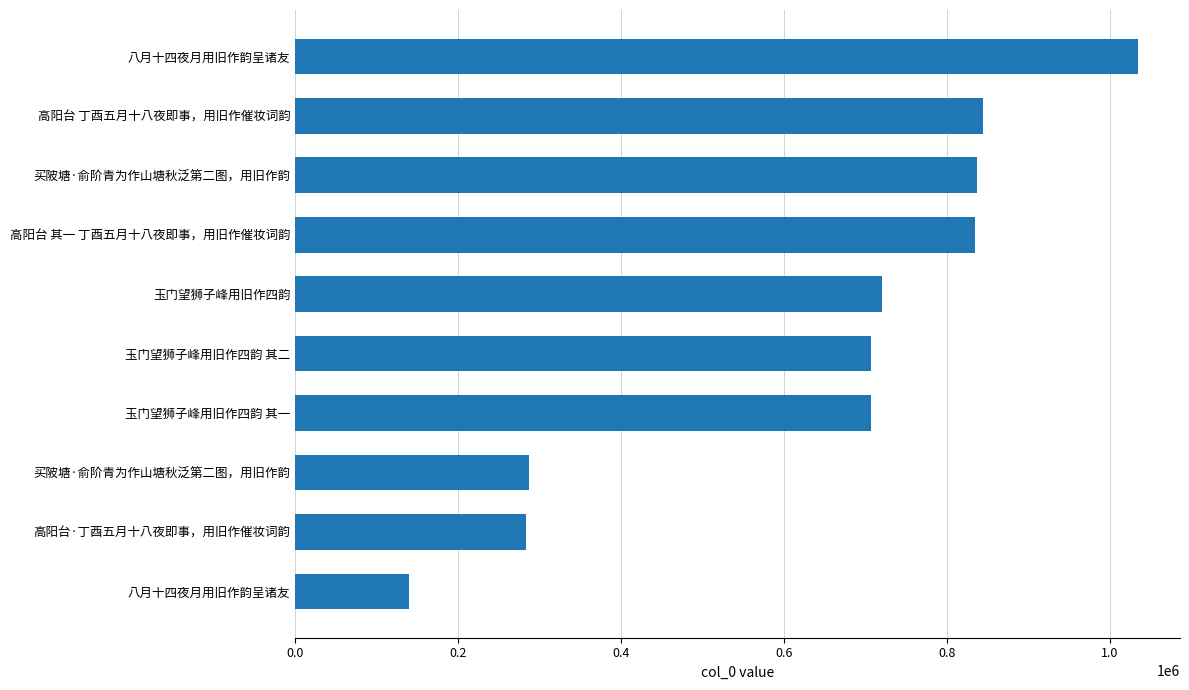

How many distinct data groups are displayed?

1